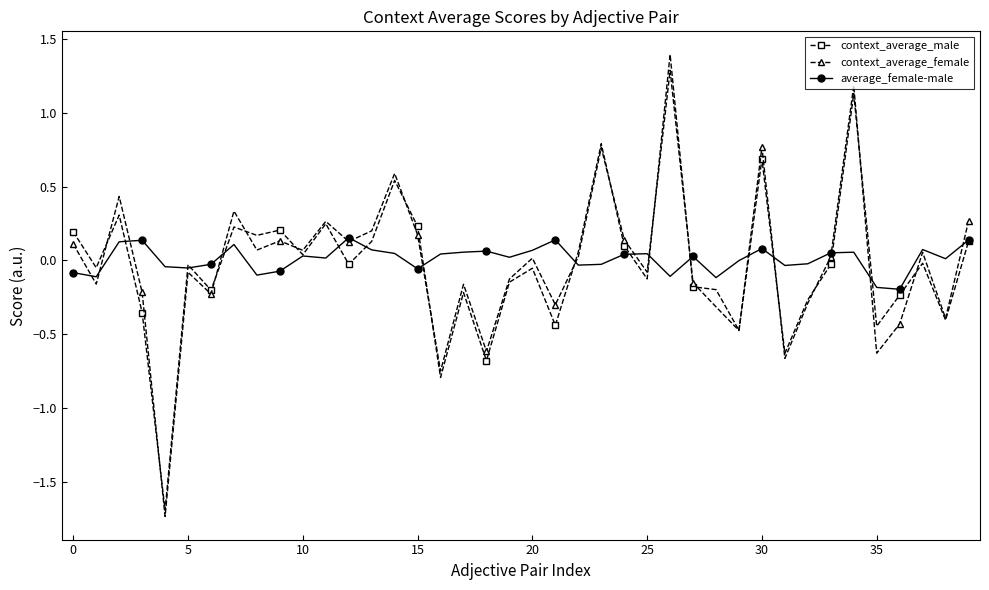

Which series has the widest spread of values?

context_average_male